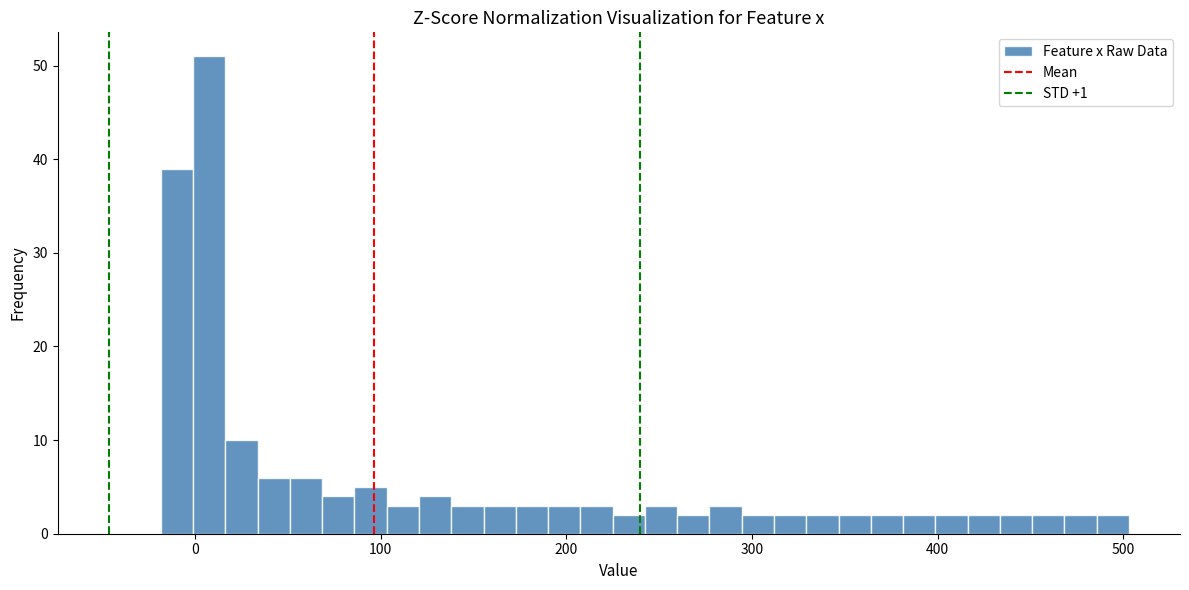

Around what value on the x-axis is the tallest bar? Give the approximate position of its centre, as read against the axis.

10